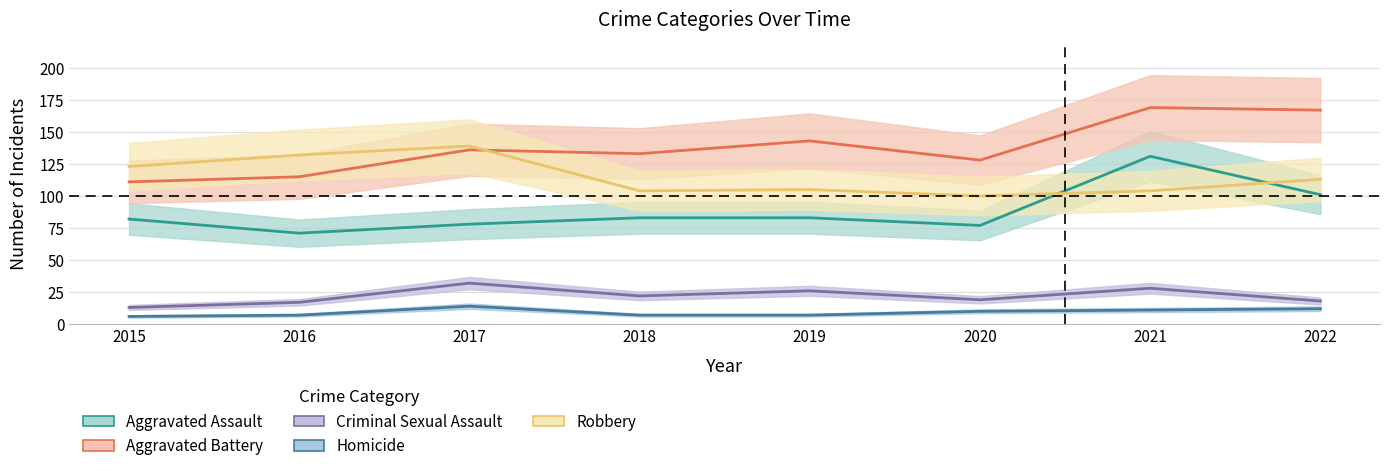

What is the total value across all series at 2019?

364